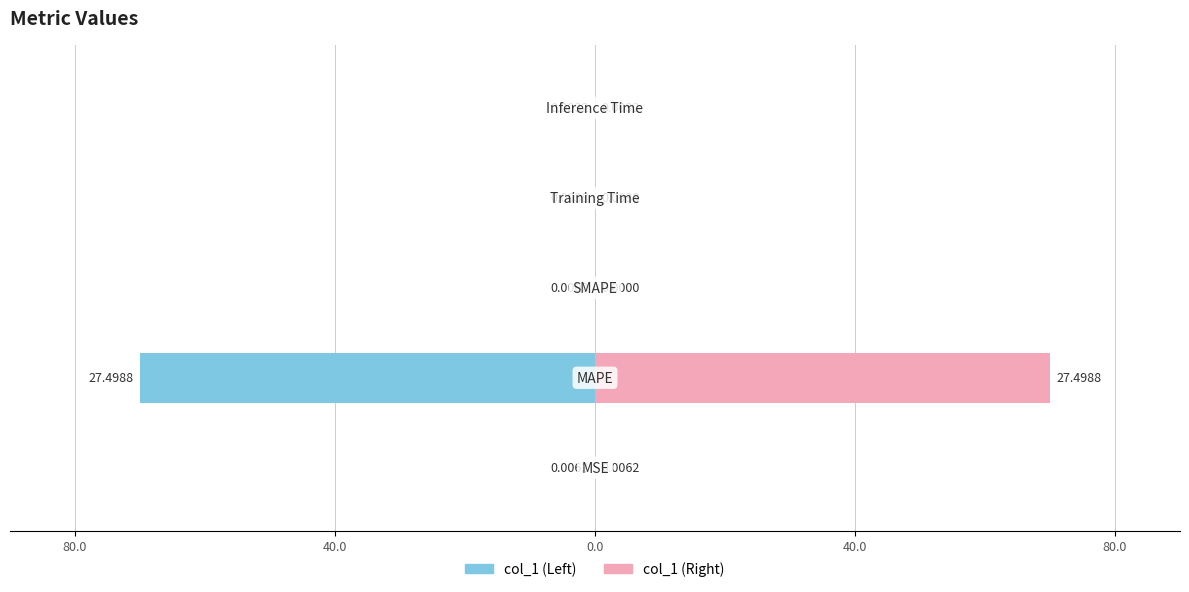

Which series has the largest range (max minus min)?

Left (col_1)